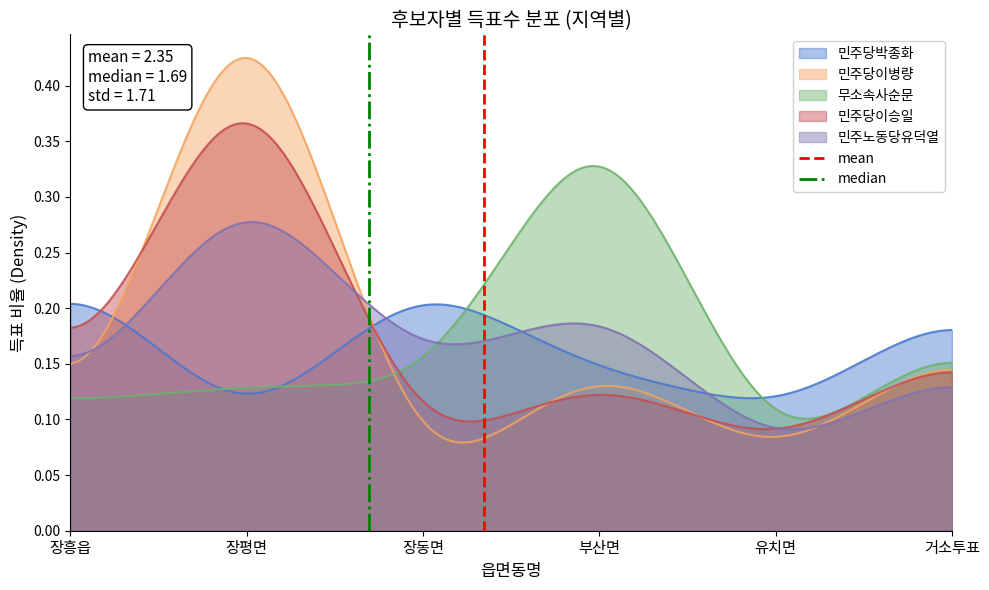

At which label does median reach its peak?

장평면